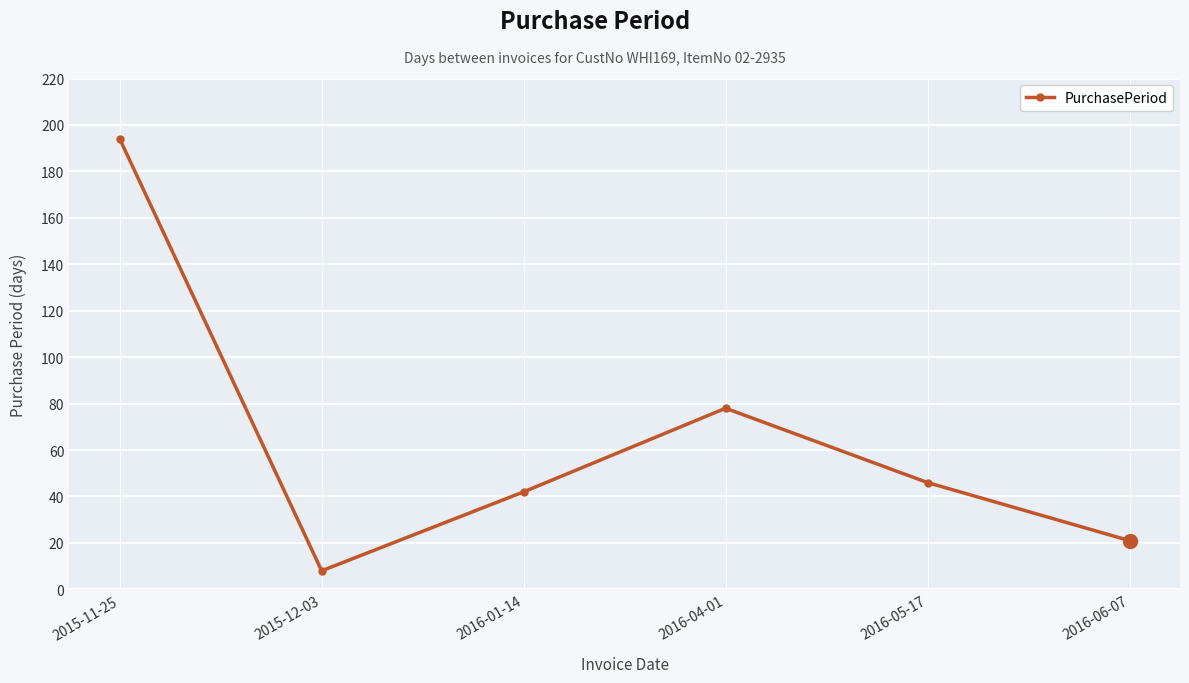

What is the label of the 1st point from the left?

2015-11-25